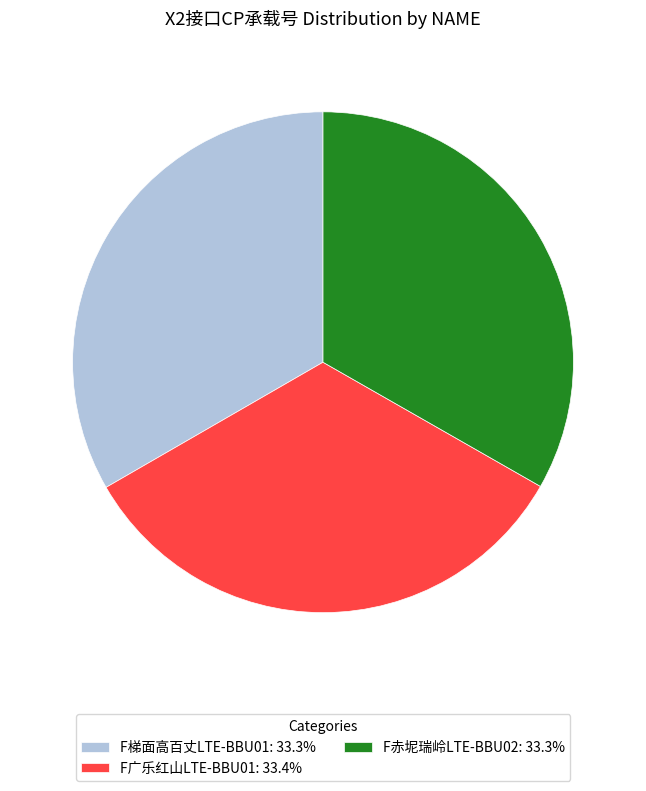

Do F赤坭瑞岭LTE-BBU02: 33.3% and F广乐红山LTE-BBU01: 33.4% together represent more than half of the pie?

Yes